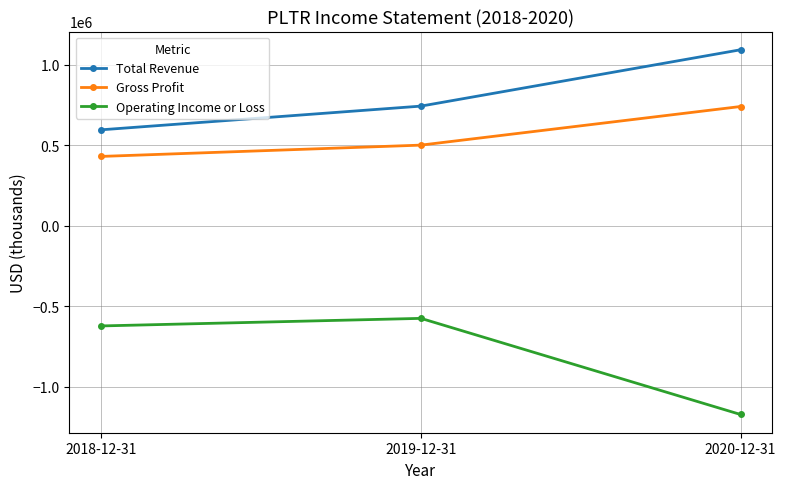

The value of Total Revenue at 2020-12-31 is 1092700. True or false?

True